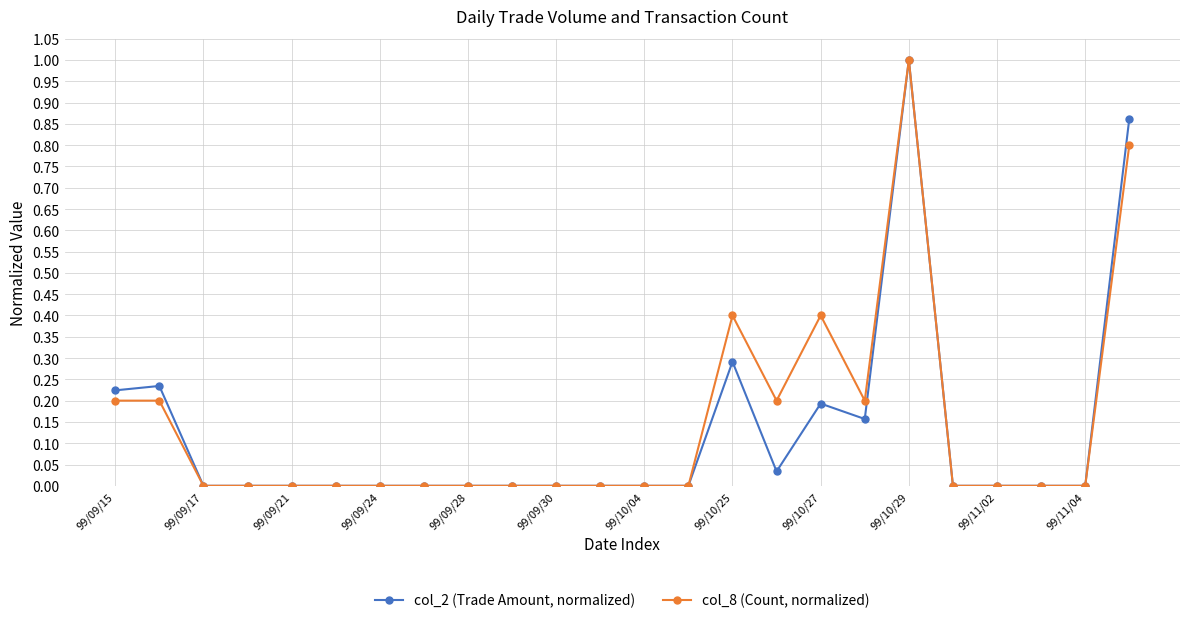

True or false: col_8 (Count, normalized) has more than 0 interior local peaks.

True